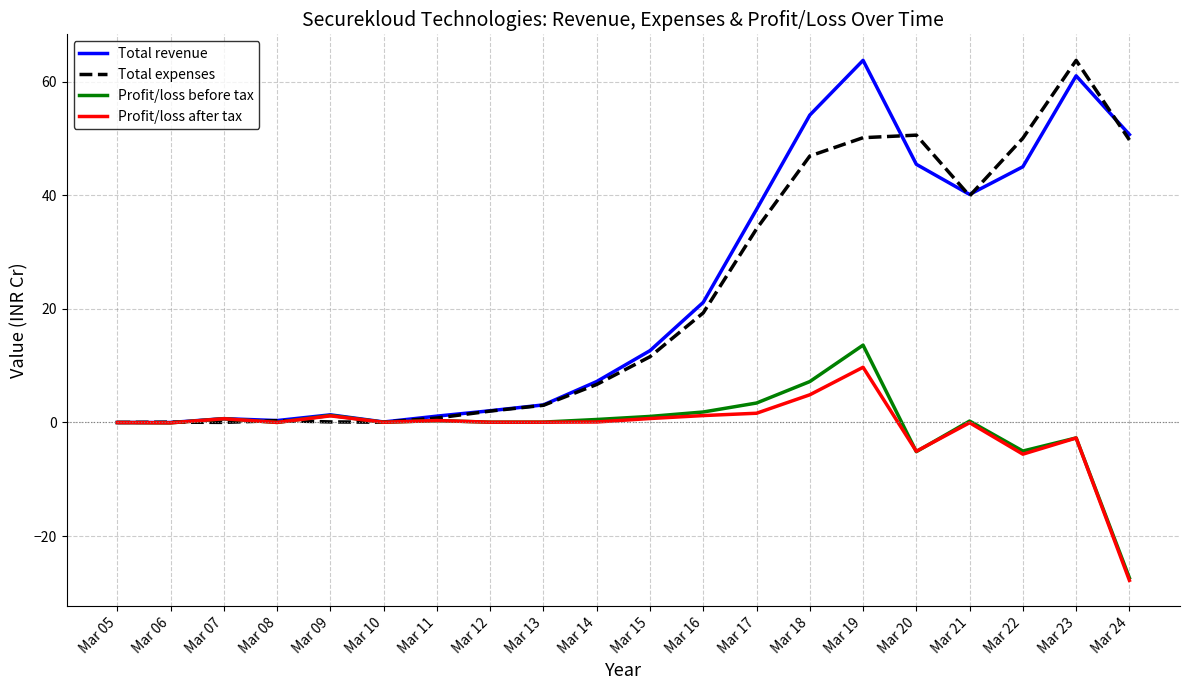

True or false: Total revenue has a value of 71.8 at Mar 20.

False